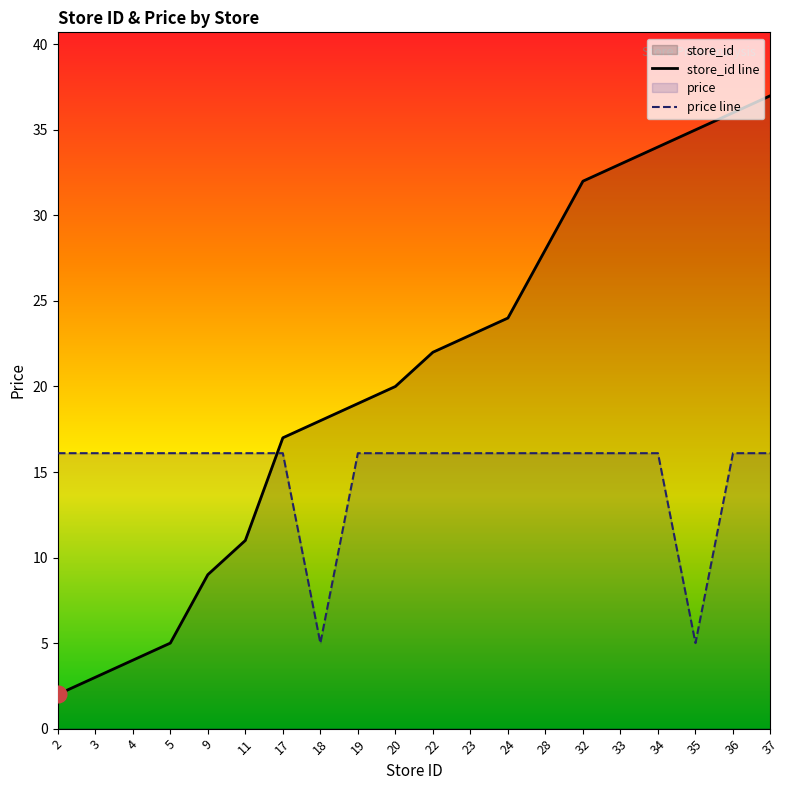

The price series shows 23.4 at 5. True or false?

False